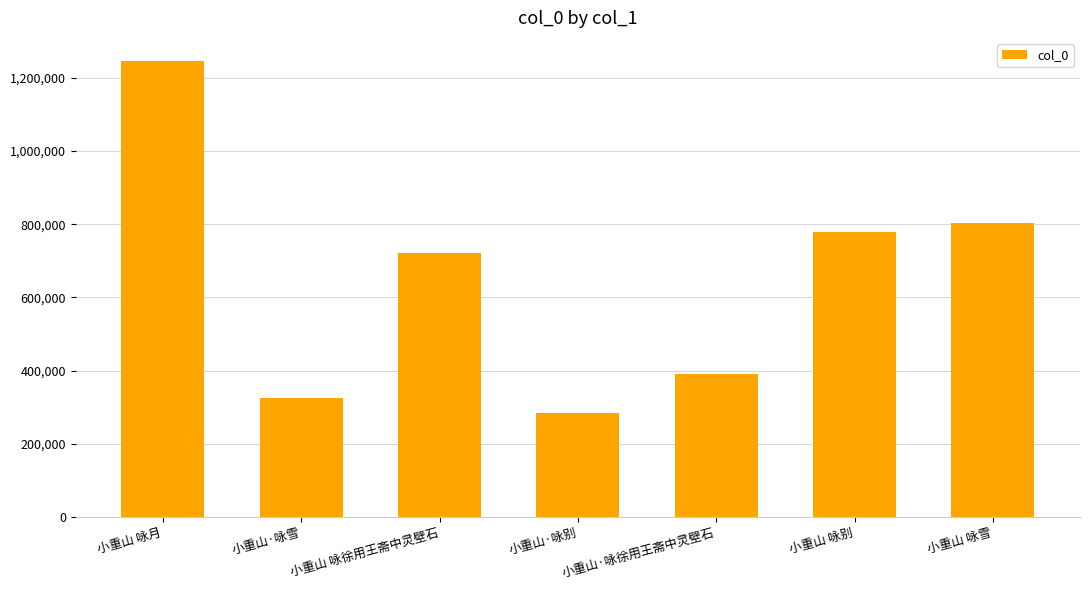

Reading left to right, transcribe all the data shown in this chart.

小重山 咏月=1246698	小重山·咏雪=325369	小重山 咏徐用王斋中灵壁石=720363	小重山·咏别=284828	小重山·咏徐用王斋中灵壁石=390090	小重山 咏别=778337	小重山 咏雪=803020